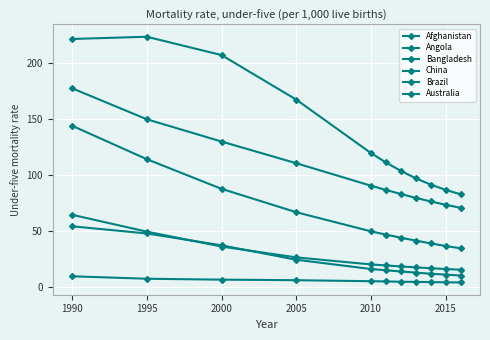

True or false: Australia has more than 1 points higher than both neighbors.

False